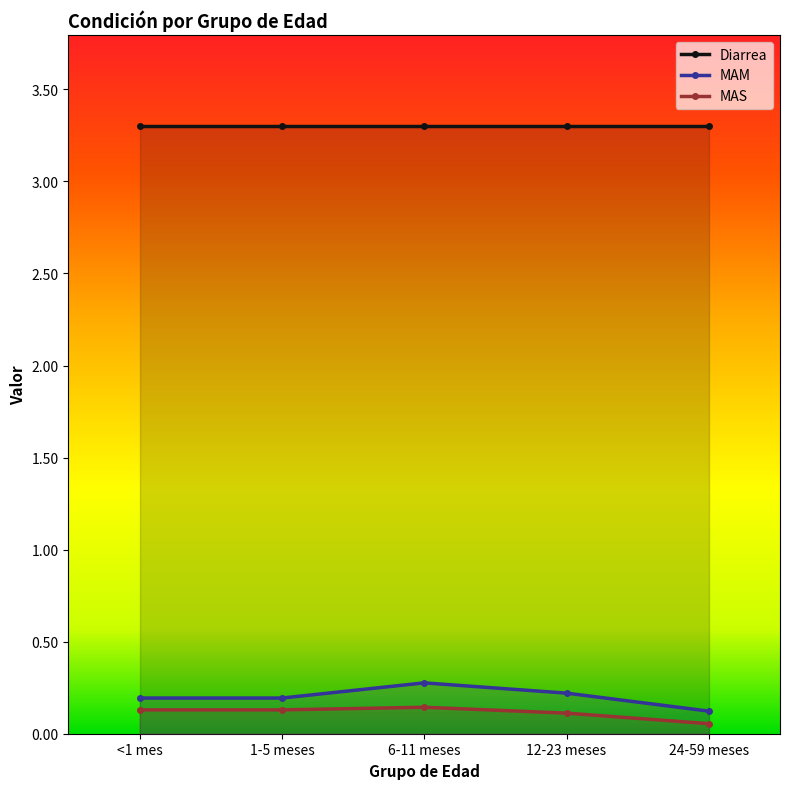

What position from the right is 6-11 meses?

3